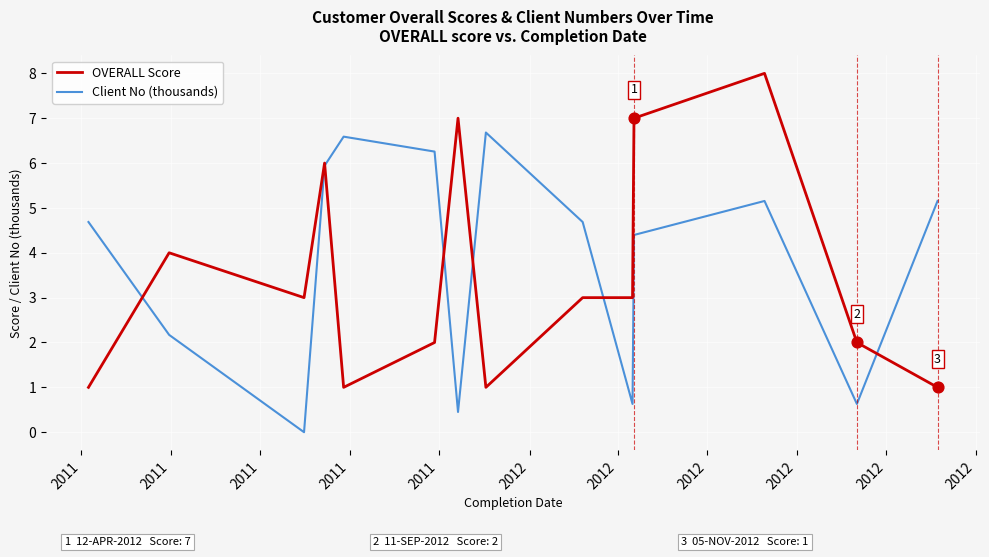

What is the minimum value for OVERALL Score?

1.0